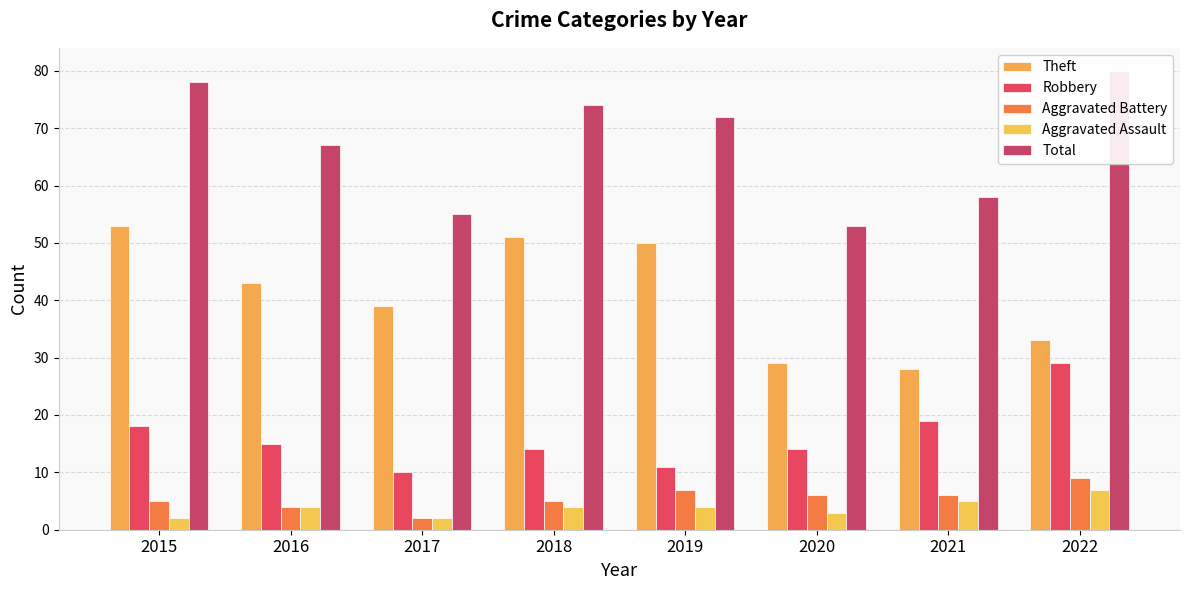

At which label is Total closest to 66?

2016